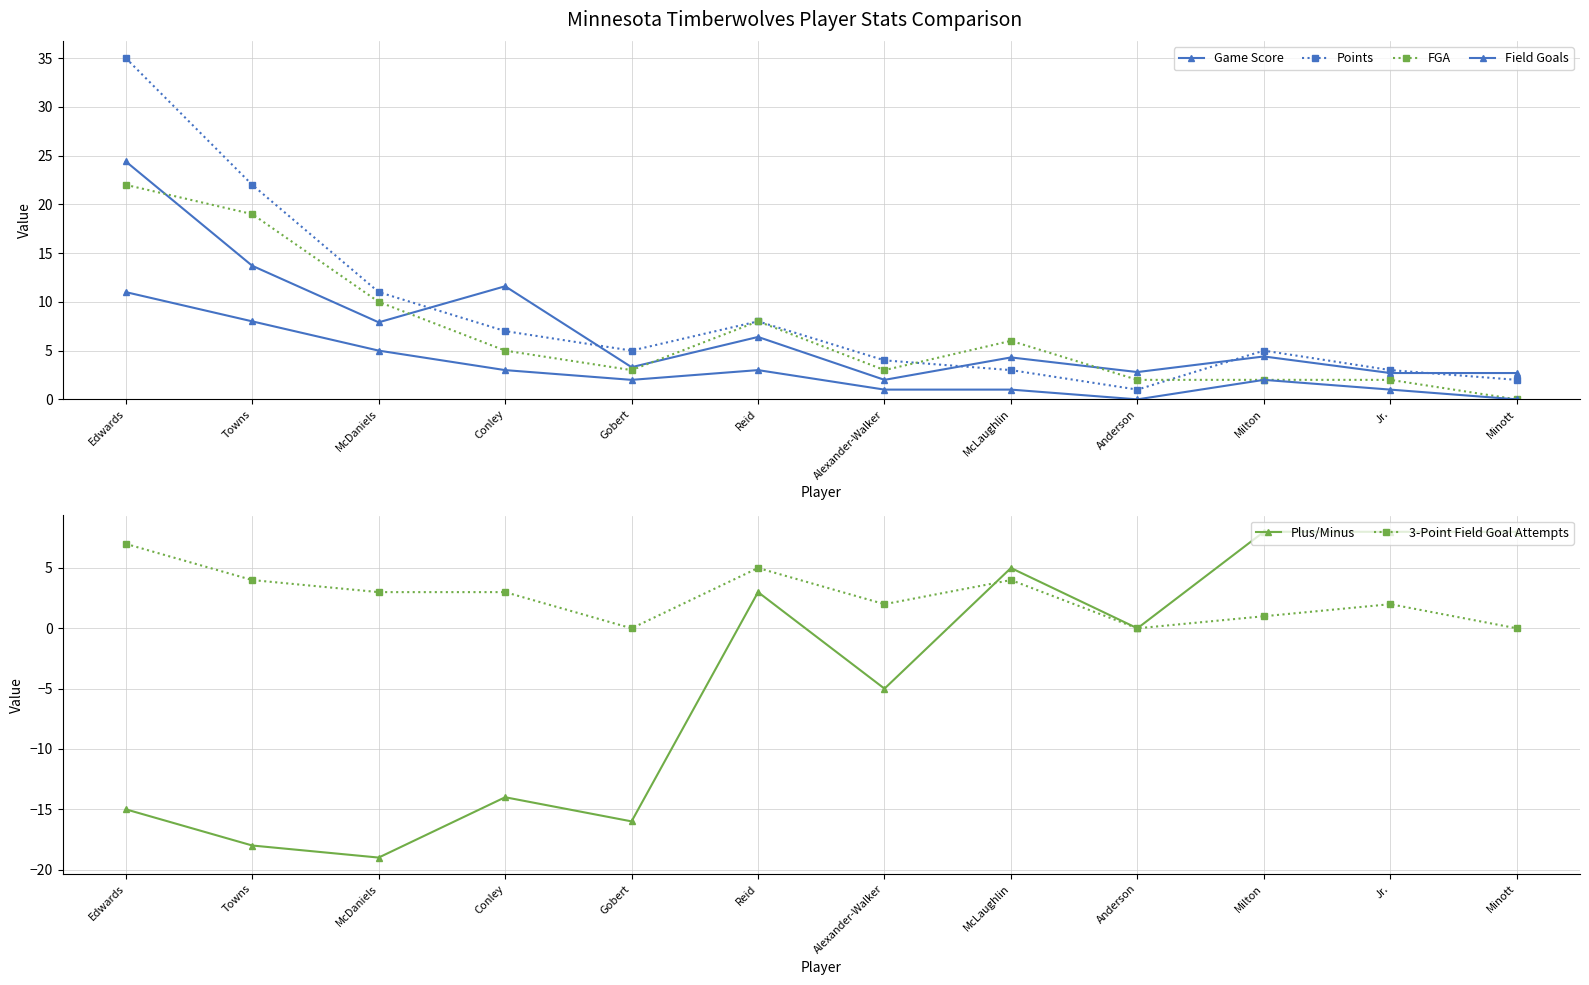

True or false: Plus/Minus has a value of -33.6 at McDaniels.

False